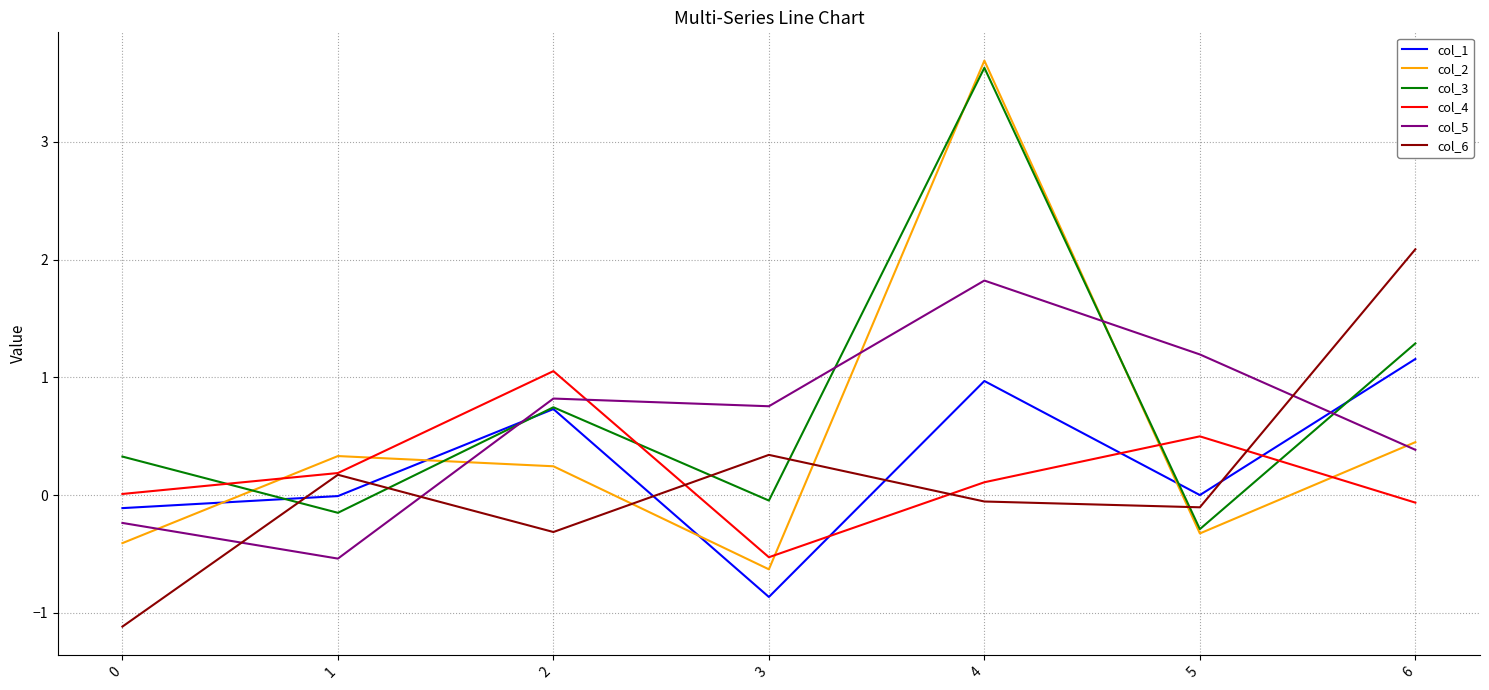

What are all the series names shown in the legend?

col_1, col_2, col_3, col_4, col_5, col_6